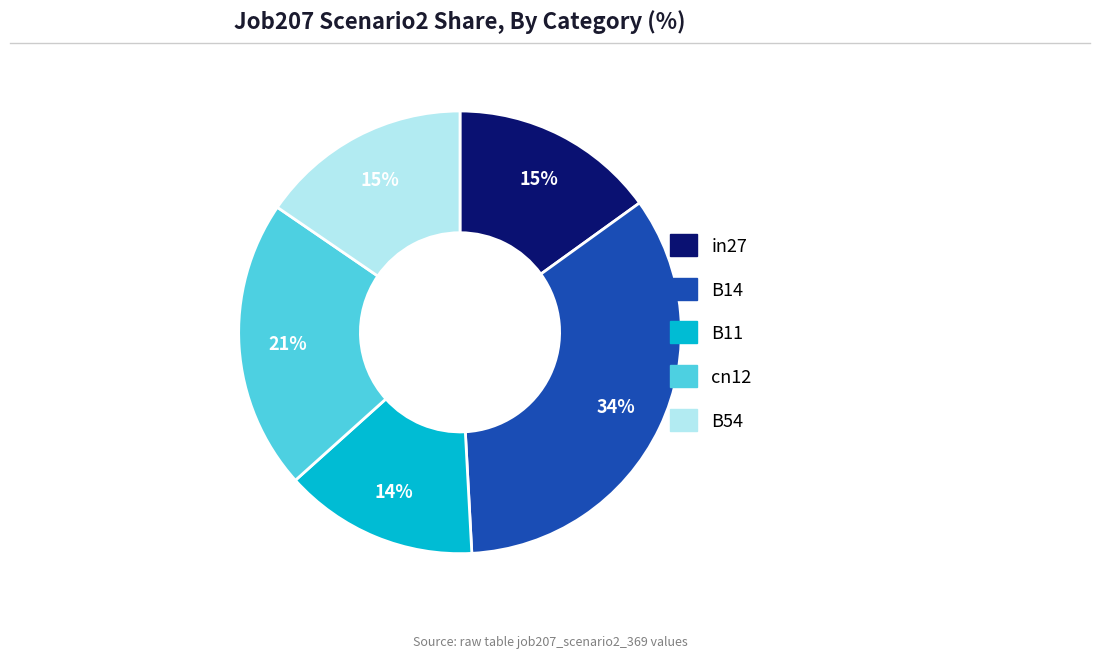

Does B14 account for over 50% of the chart?

No